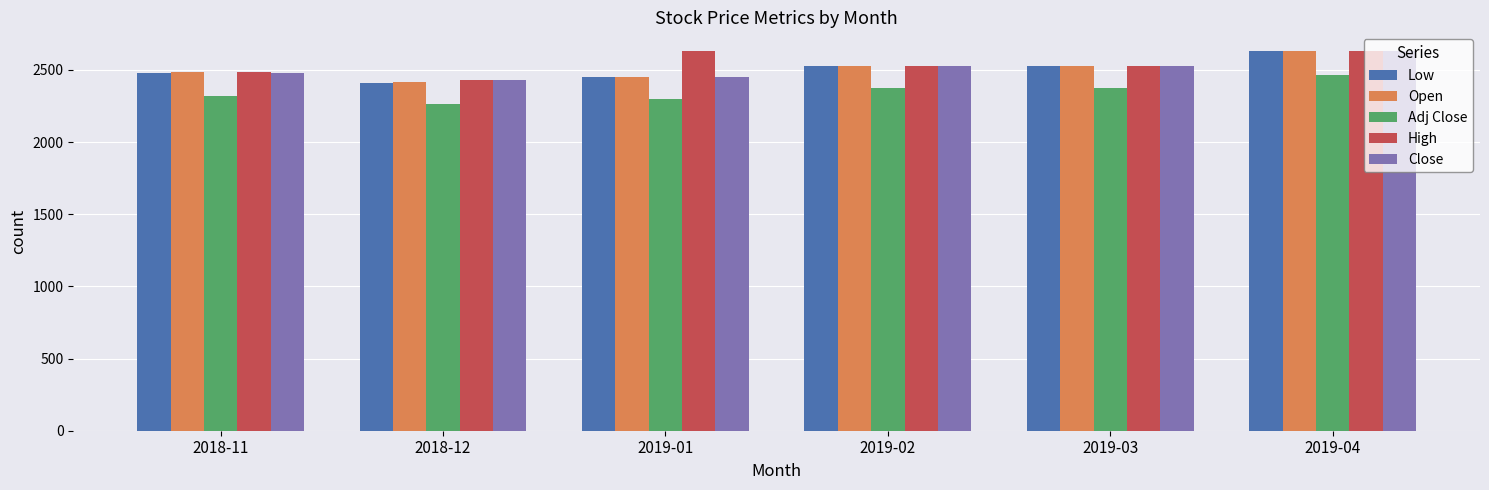

What is the value of the Open bar at the 4th from the left?

2529.0